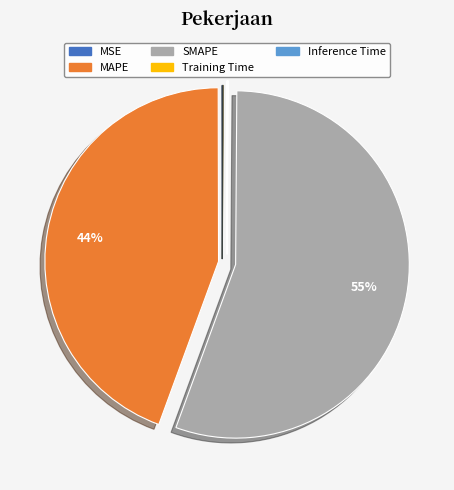

Does SMAPE account for over 50% of the chart?

Yes